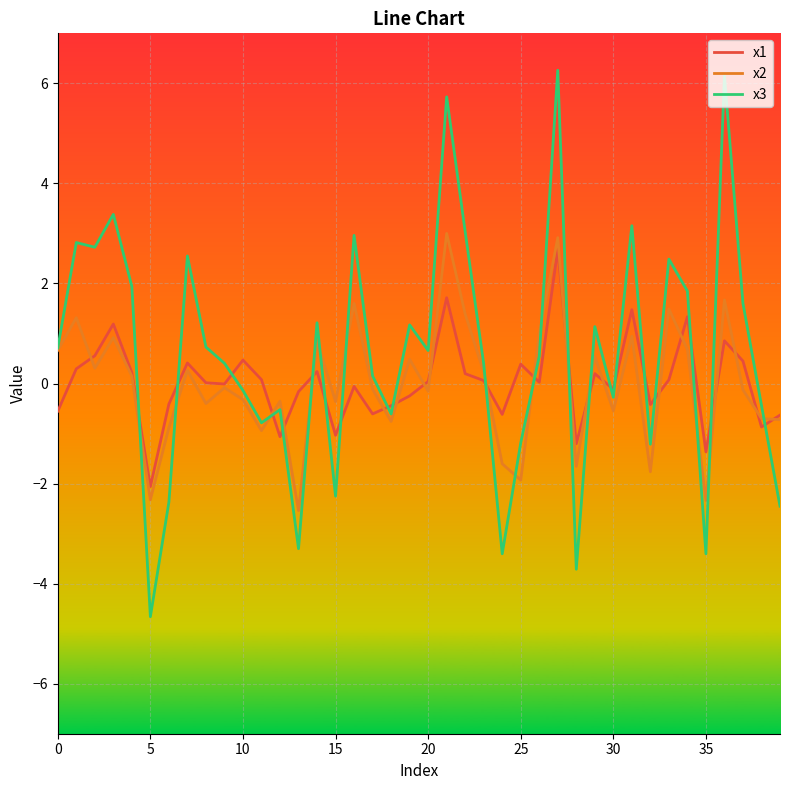

What is the minimum value shown in the chart?

-4.7